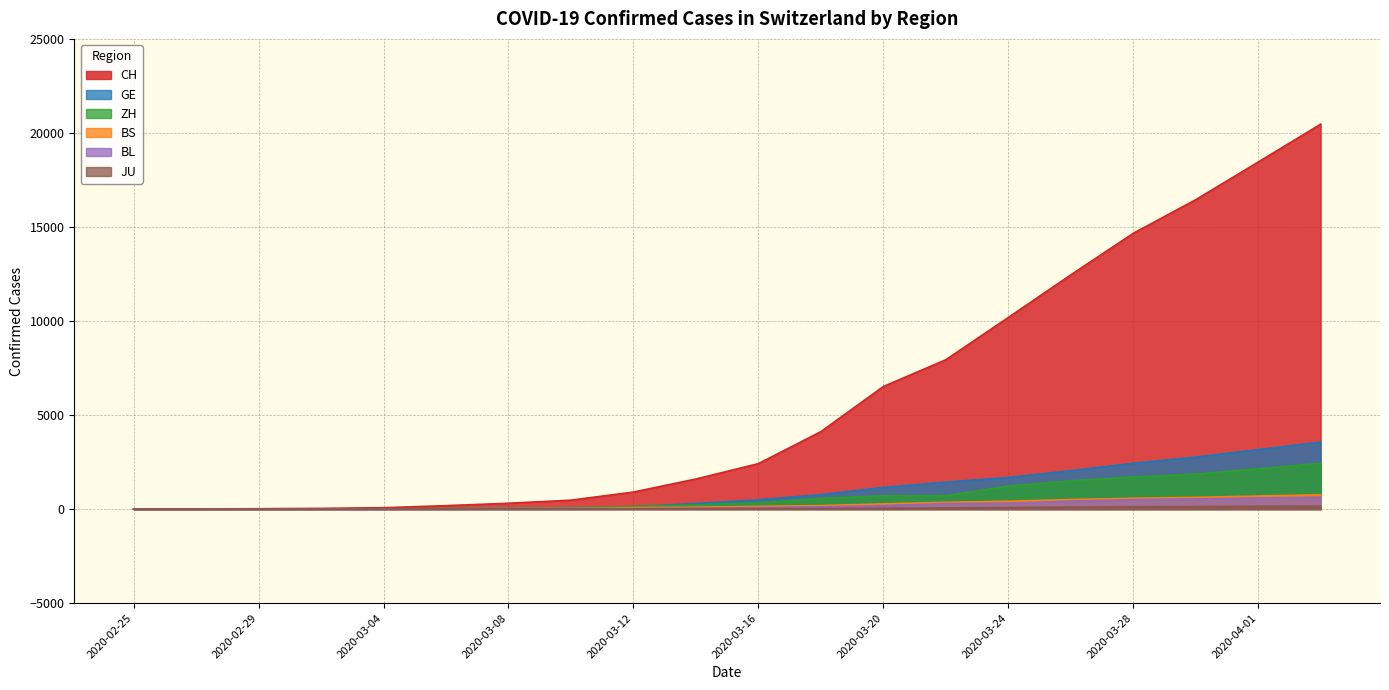

At how many categories does at least one series exceed 19700?

1